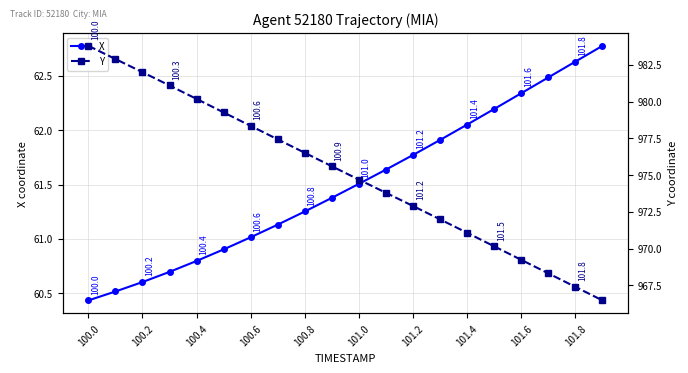

How many lines are shown in the chart?

2